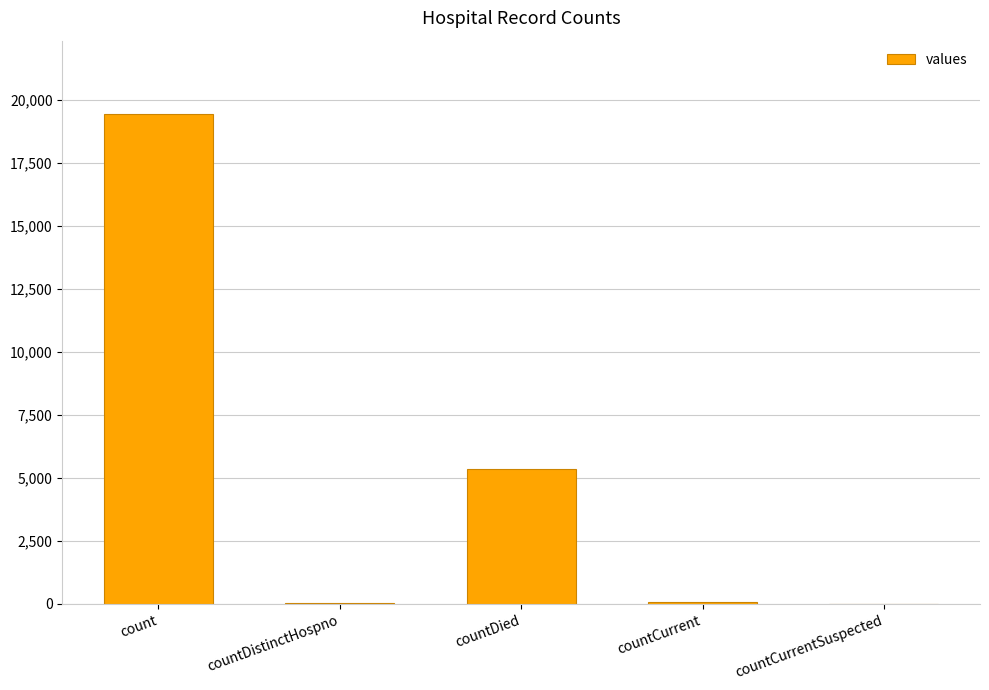

The chart shows a value of 29702 at count. True or false?

False